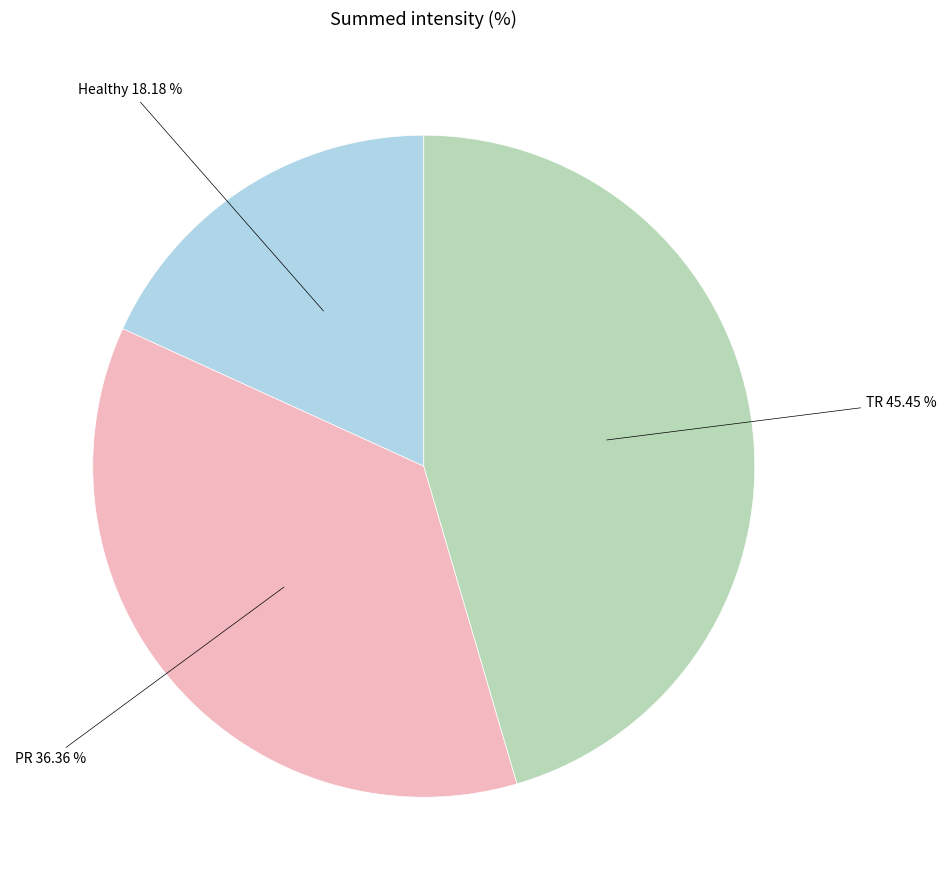

Combined, what portion of the pie is TR and PR?

81.8%